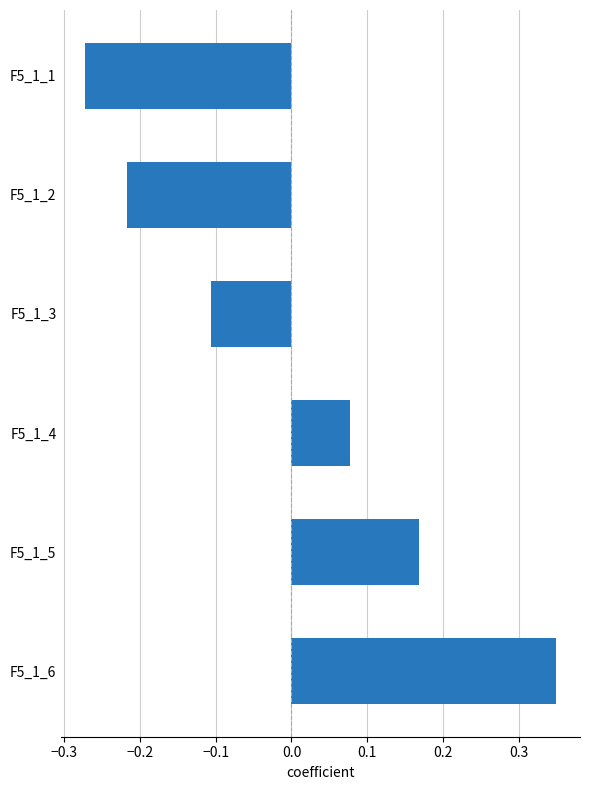

At which label is the value closest to 0?

F5_1_4